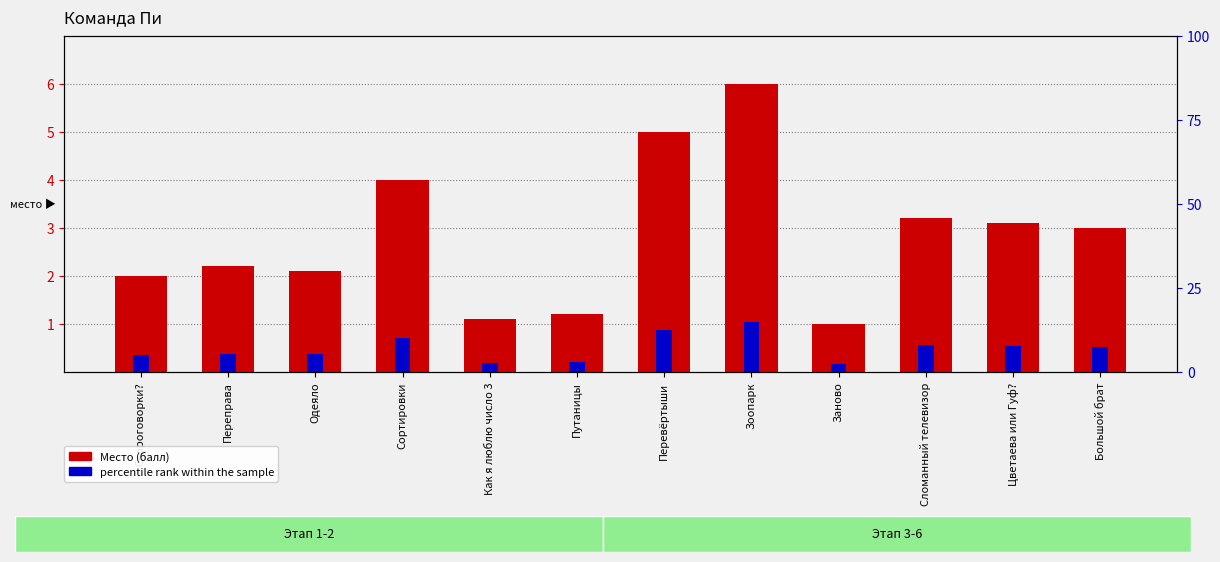

What position from the right is Как я люблю число 3?

8